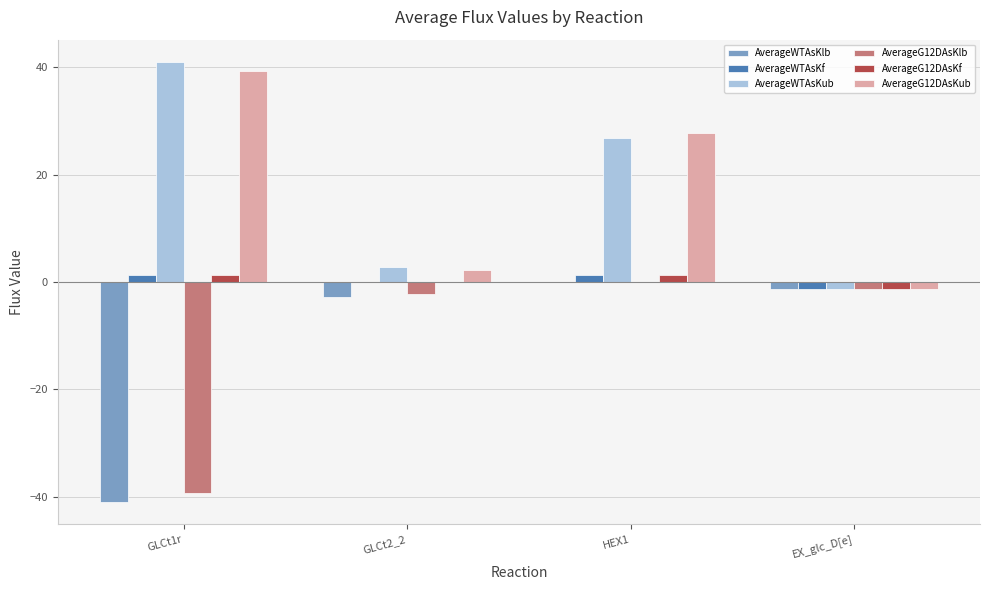

Count the number of data series in this chart.

6